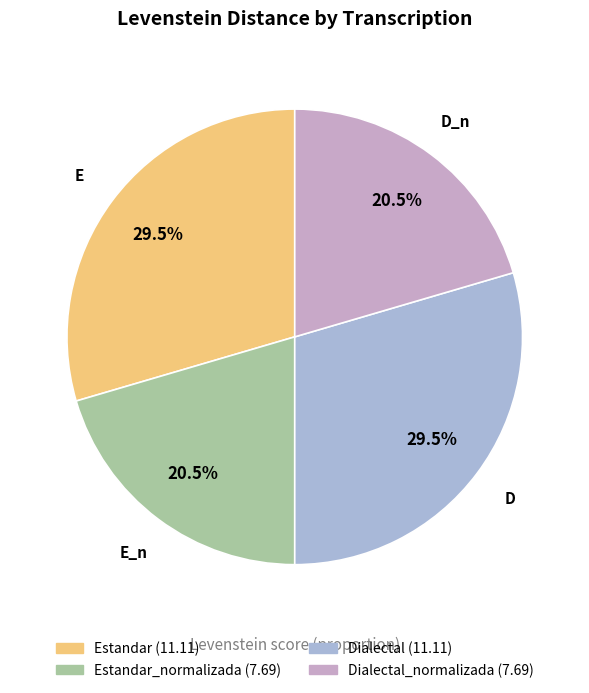

How many segments does this pie chart have?

4